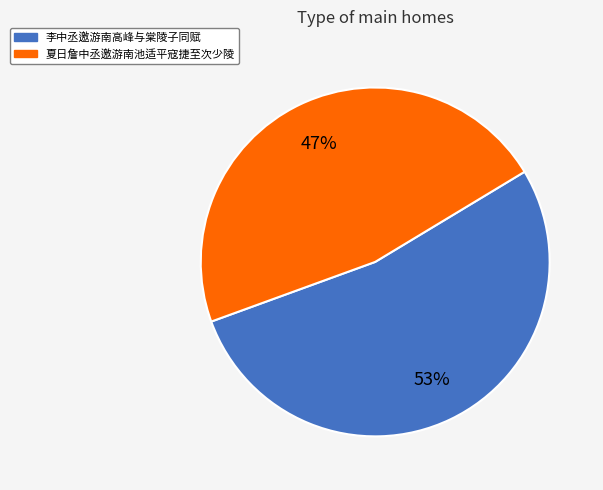

How many slices are in this pie chart?

2